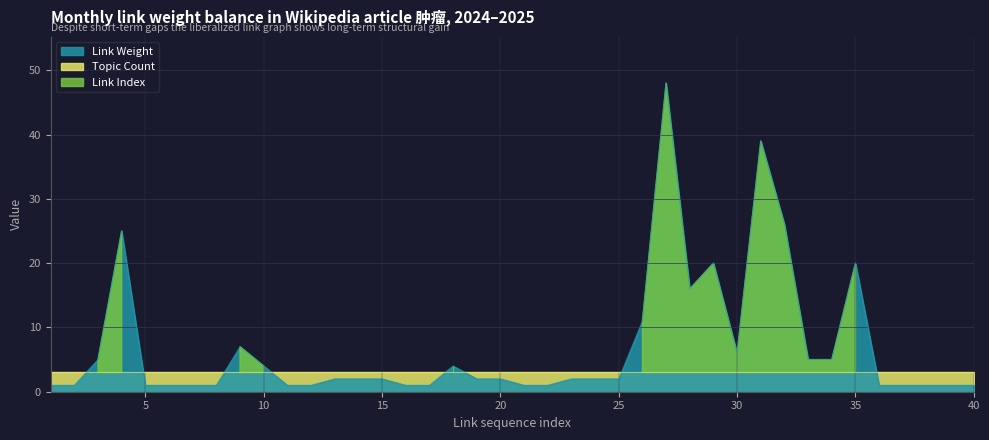

Reading left to right, transcribe all the data shown in this chart.

Link Index: 1=1	2=2	3=3	4=4	5=5	6=6	7=7	8=8	9=9	10=10	11=11	12=12	13=13	14=14	15=15	16=16	17=17	18=18	19=19	20=20	21=21	22=22	23=23	24=24	25=25	26=26	27=27	28=28	29=29	30=30	31=31	32=32	33=33	34=34	35=35	36=36	37=37	38=38	39=39	40=40
Link Weight: 1=1	2=1	3=5	4=25	5=1	6=1	7=1	8=1	9=7	10=4	11=1	12=1	13=2	14=2	15=2	16=1	17=1	18=4	19=2	20=2	21=1	22=1	23=2	24=2	25=2	26=11	27=48	28=16	29=20	30=6	31=39	32=26	33=5	34=5	35=20	36=1	37=1	38=1	39=1	40=1
Topic Count: 1=3	2=3	3=3	4=3	5=3	6=3	7=3	8=3	9=3	10=3	11=3	12=3	13=3	14=3	15=3	16=3	17=3	18=3	19=3	20=3	21=3	22=3	23=3	24=3	25=3	26=3	27=3	28=3	29=3	30=3	31=3	32=3	33=3	34=3	35=3	36=3	37=3	38=3	39=3	40=3